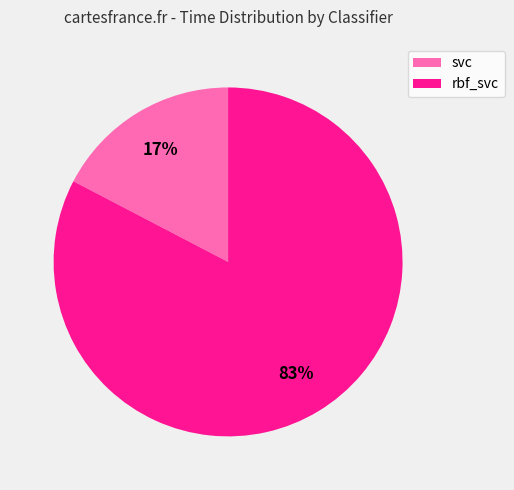

How many slices are in this pie chart?

2